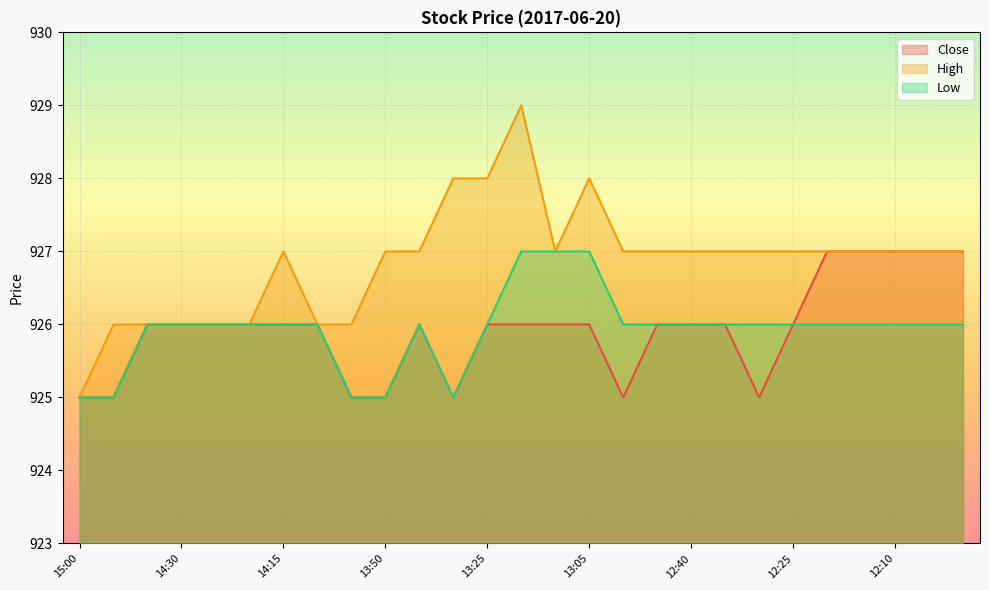

True or false: Close has a value of 927 at 12:20.

True